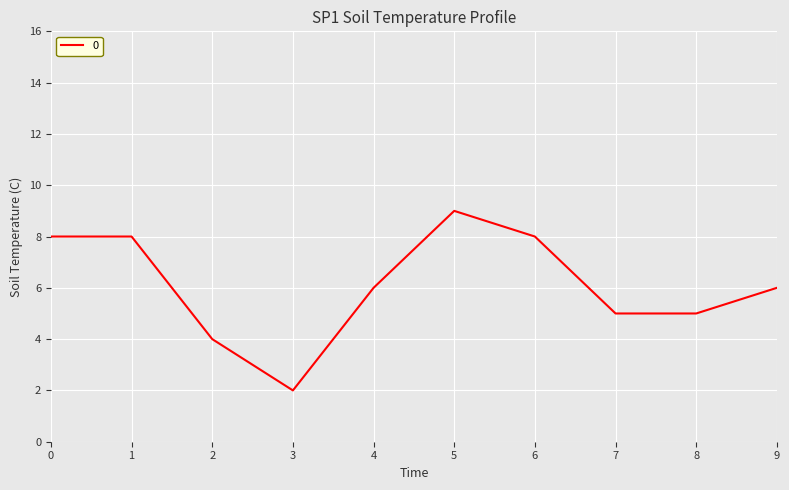

Is it true that the value at 2 is 6?

False